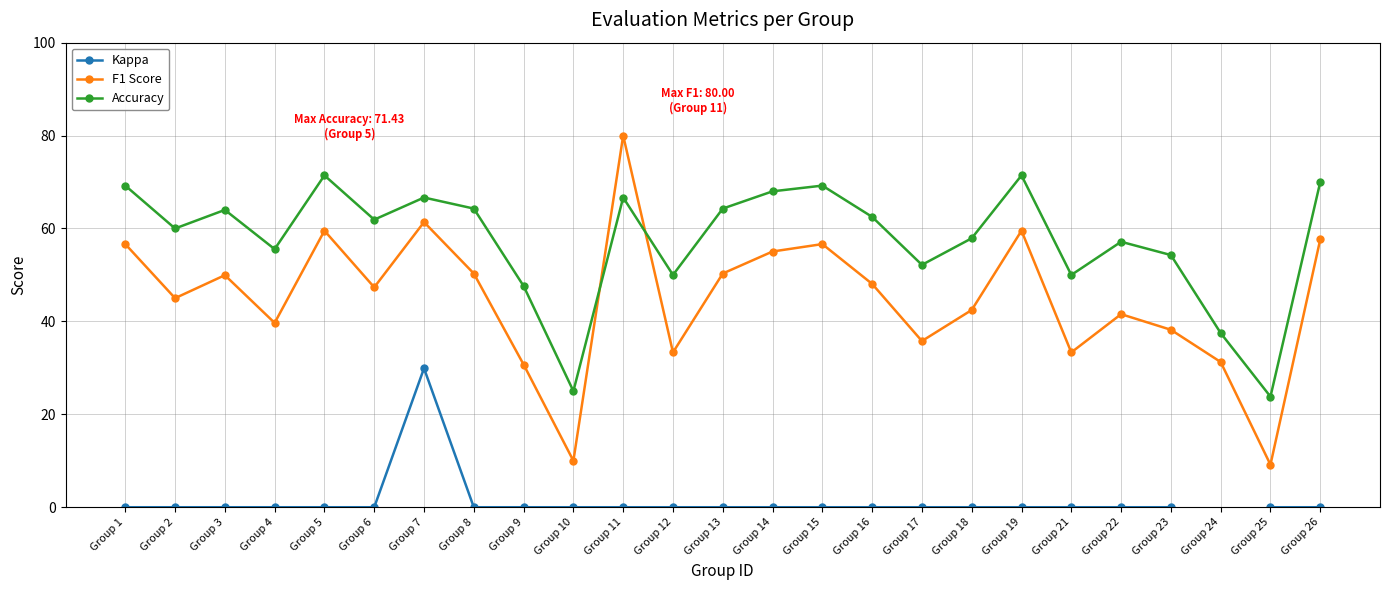

What is the average value of the Kappa series?

0.9